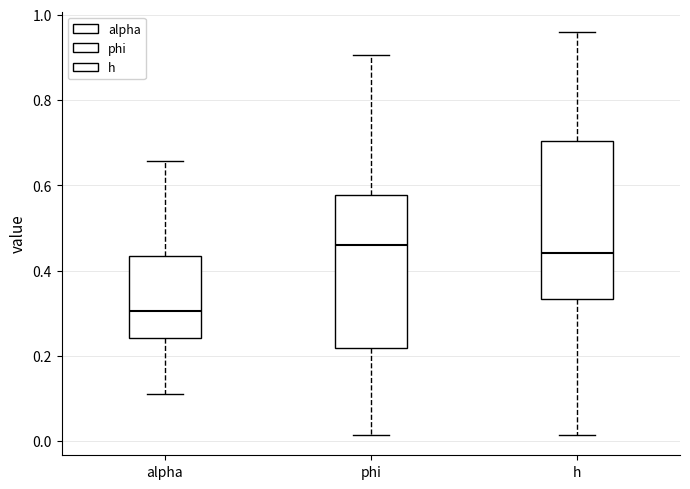

Reading left to right, read every box against the y-axis: the position of its median line, the range the box covers, and the ends of its whiskers. The values are not printed on the chart, so give them approximately, as read against the axis.

alpha: median 0.30, box 0.24 to 0.44, whiskers 0.12 to 0.66
phi: median 0.46, box 0.22 to 0.58, whiskers 0.02 to 0.90
h: median 0.44, box 0.34 to 0.70, whiskers 0.02 to 0.96